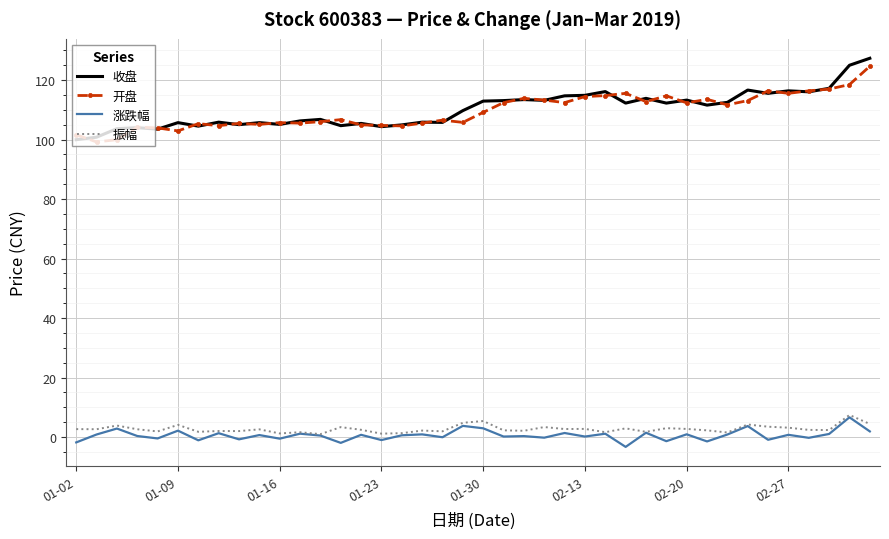

True or false: 收盘 and 涨跌幅 cross at least once.

False